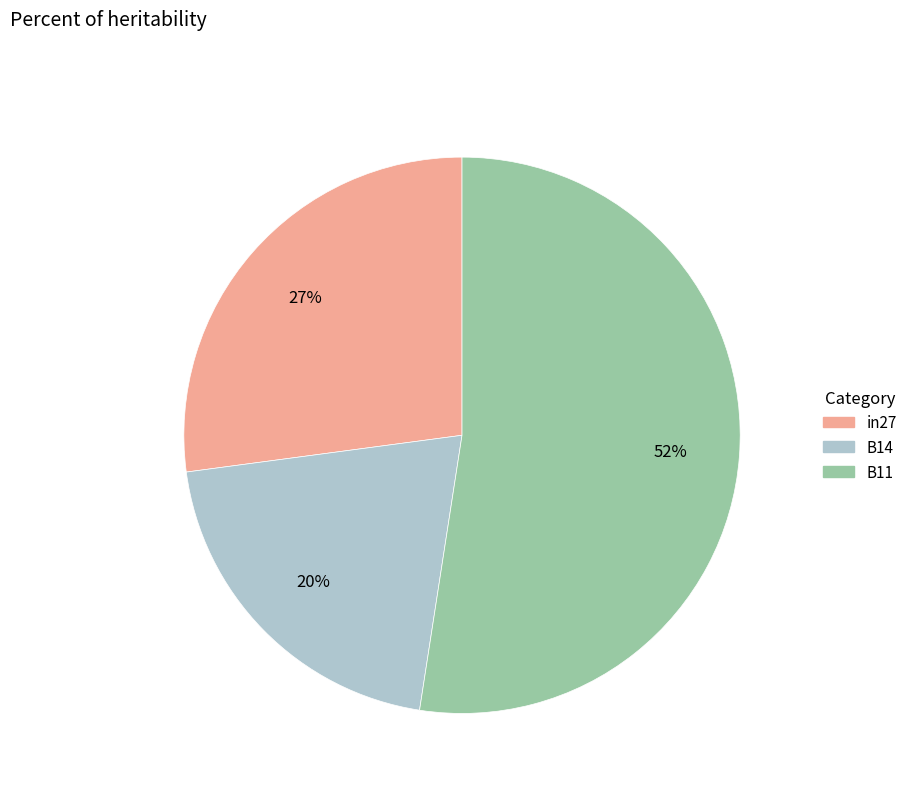

To the nearest percent, what is the difference between the B14 and in27 slice percentages?

7%